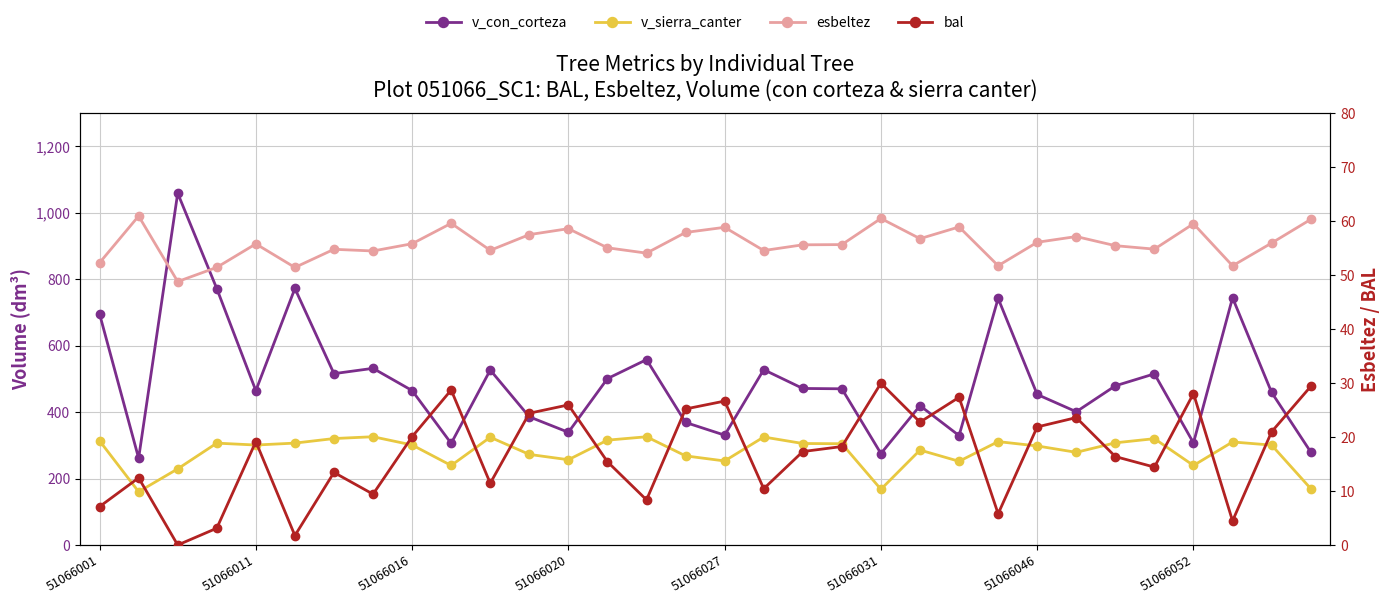

At how many categories does at least one series exceed 293?

29